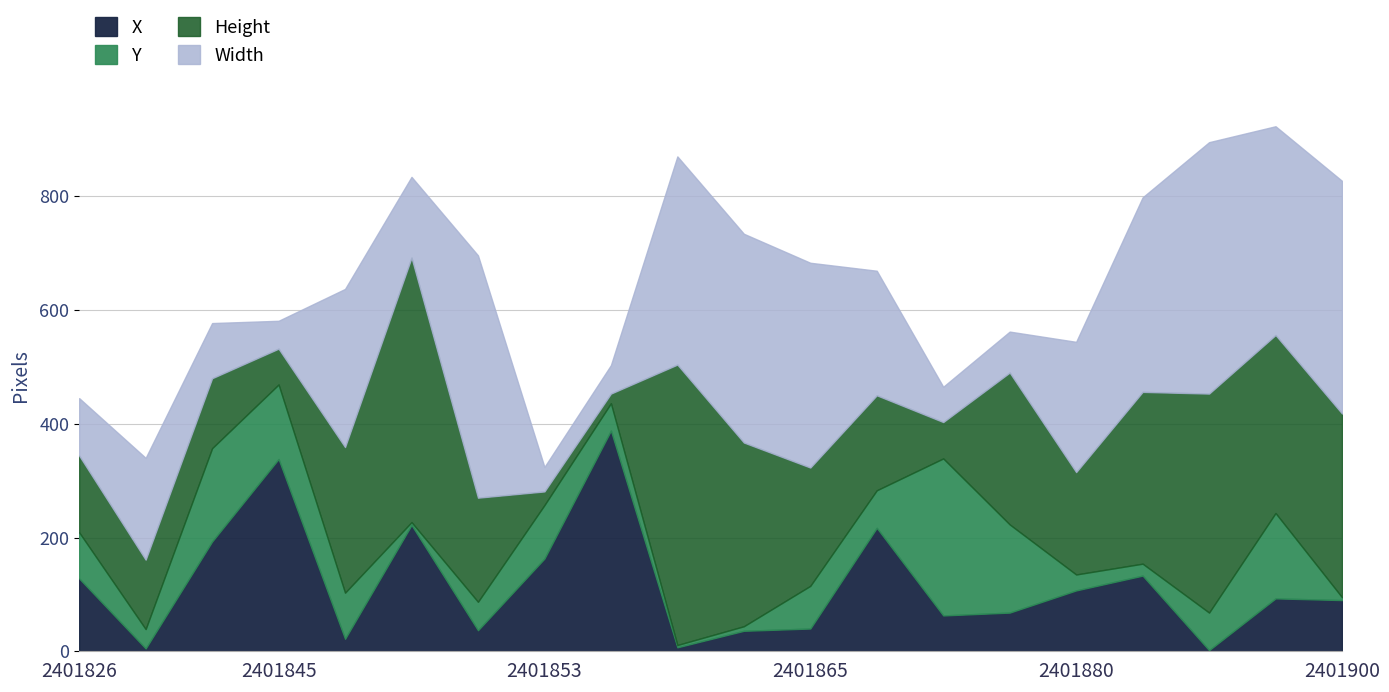

Between which two adjacent categories do Width and Y first intersect?

2401839 and 2401840